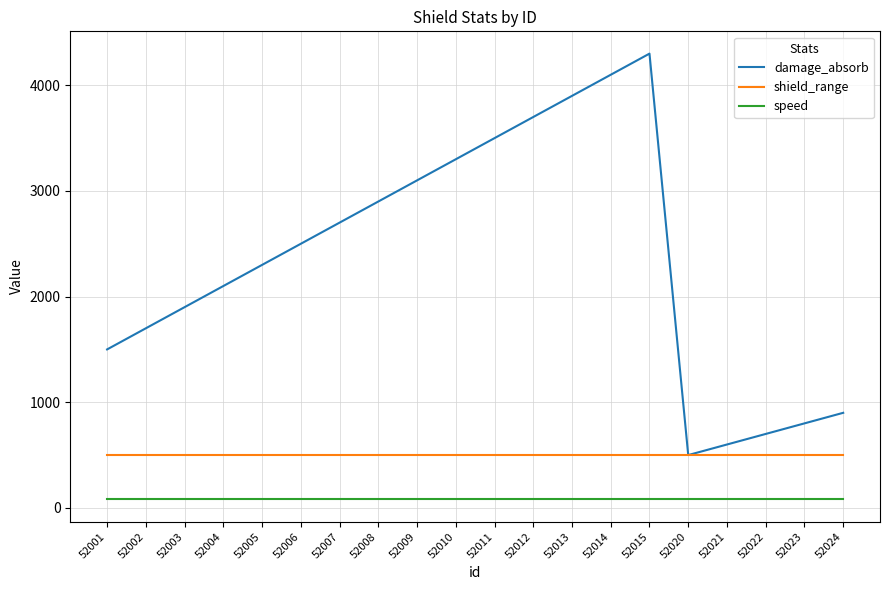

What is the maximum value shown in the chart?

4300